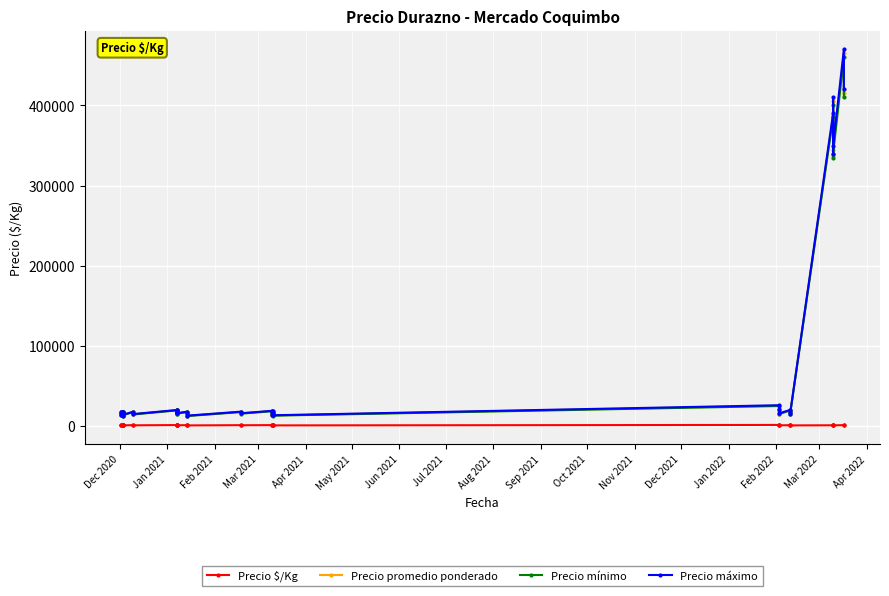

What is the lowest value of the Precio promedio ponderado series?

12750